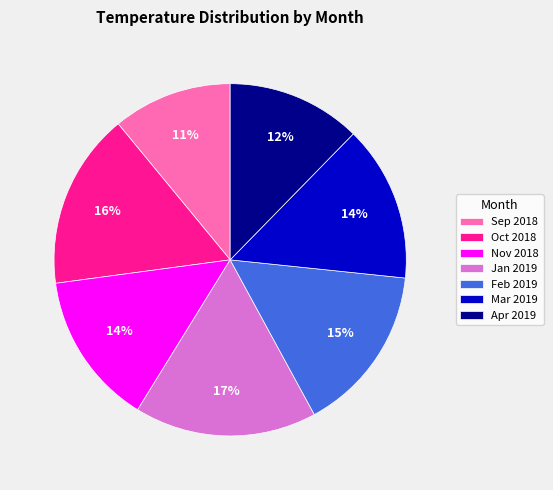

How many segments does this pie chart have?

7